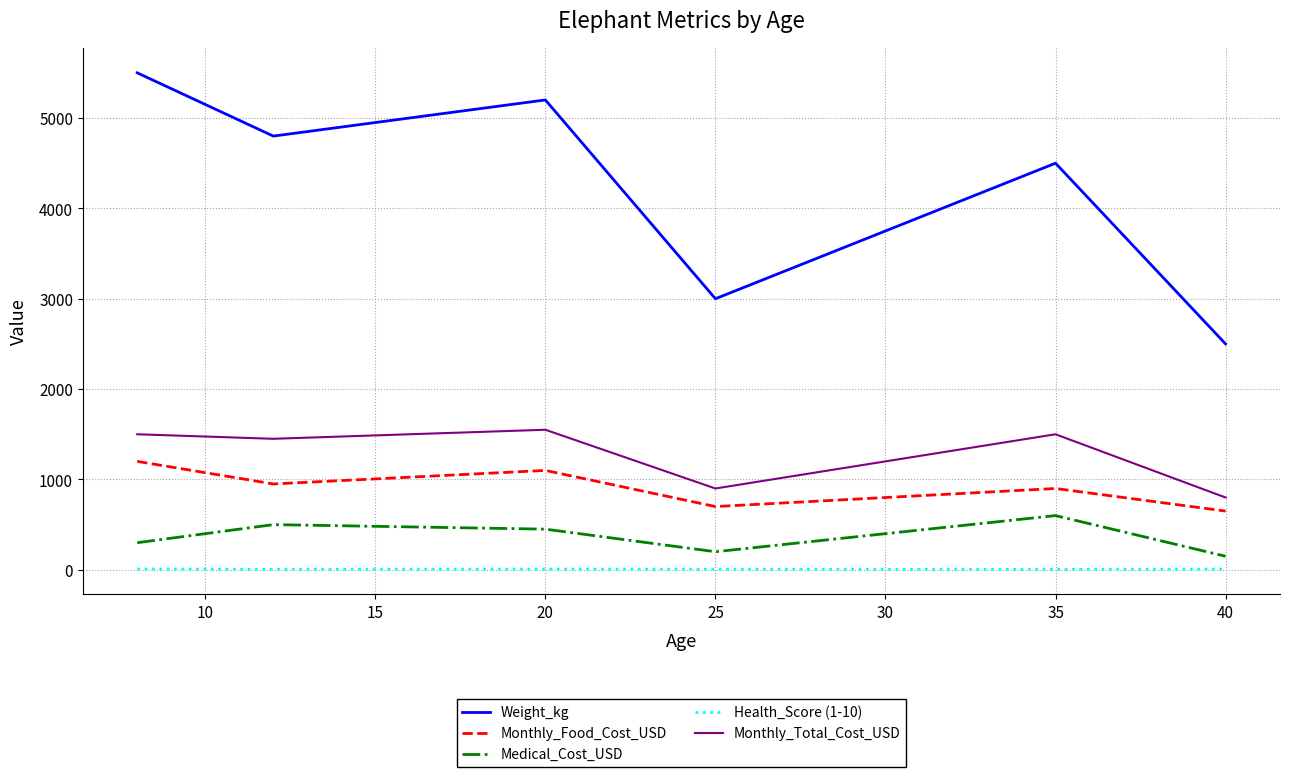

Which series has the largest total across all categories?

Weight_kg